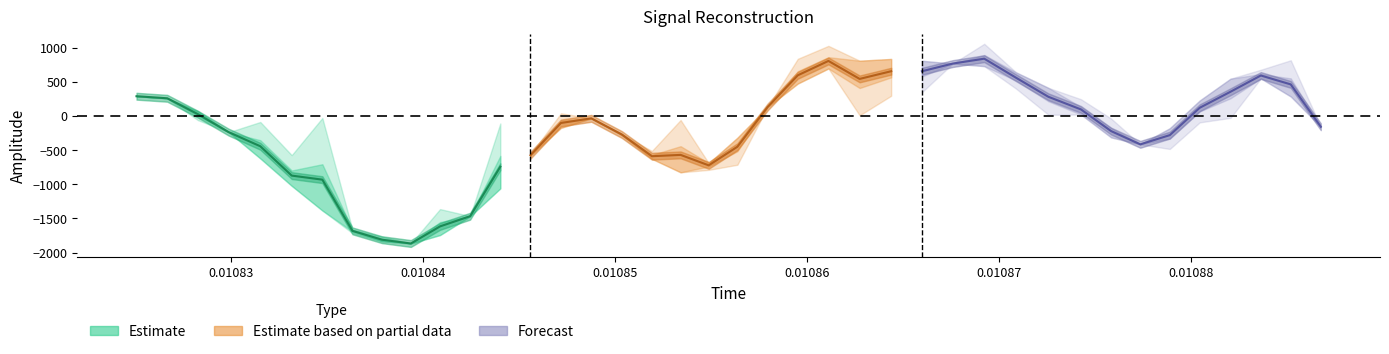

What is the difference between the second highest and second lowest values in the target series?

2791.2